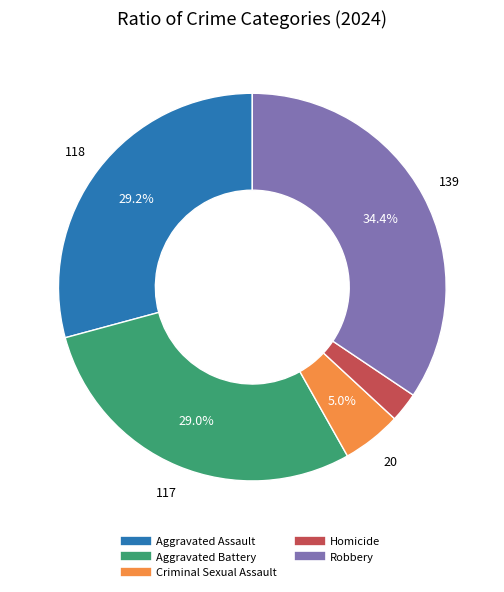

What percentage is the Aggravated Battery slice, to the nearest percent?

29%